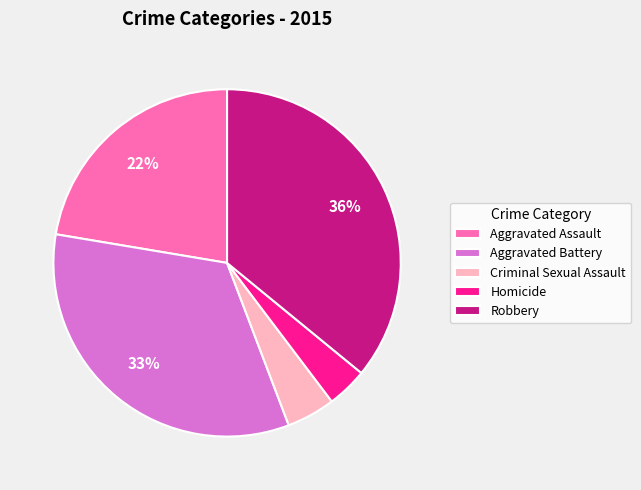

Which slice is the smallest?

Homicide